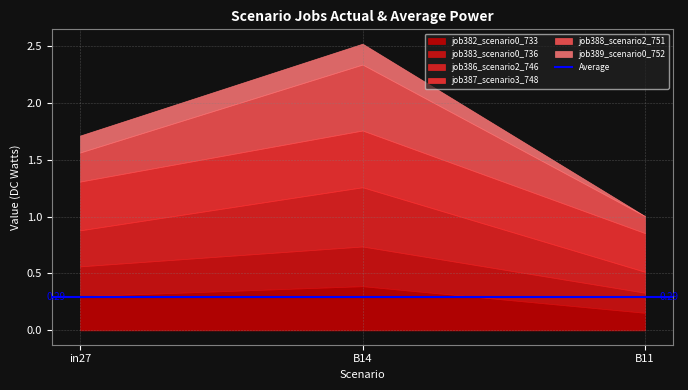

Between in27 and B14, which series saw the biggest shift?

job388_scenario2_751